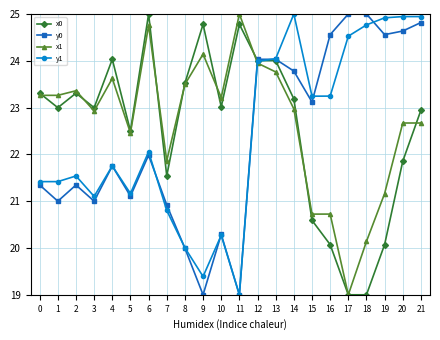

What is the sum of the y0 values at 11 and 8?

39.0